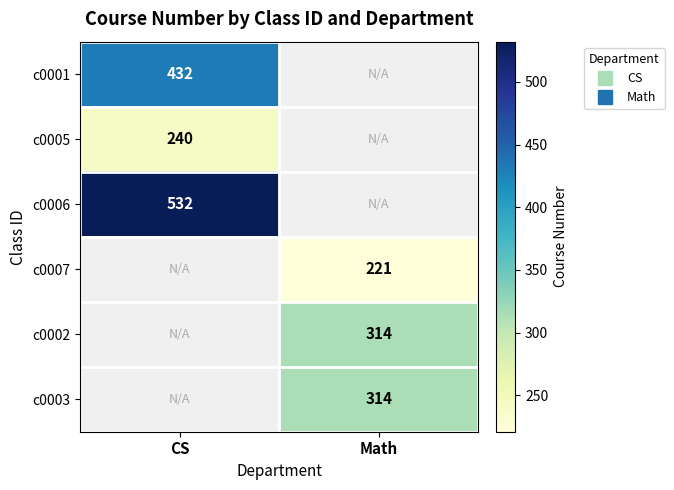

Where is c0006 nearest to the value 532?

CS